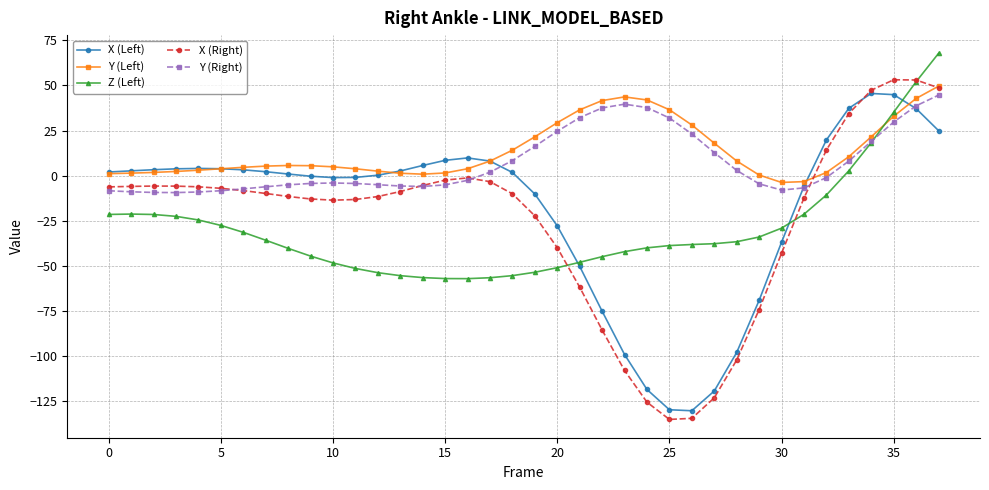

Which series has the largest range (max minus min)?

X (Right)